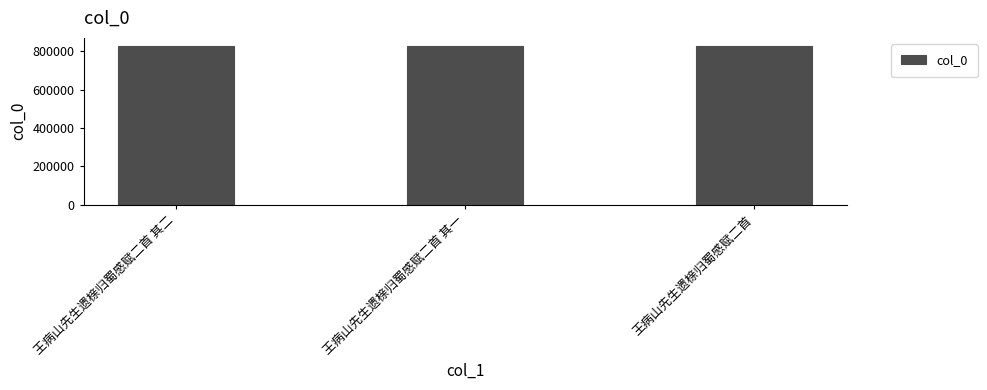

What is the label of the 2nd bar from the right?

王病山先生遗榇归蜀感赋二首 其一